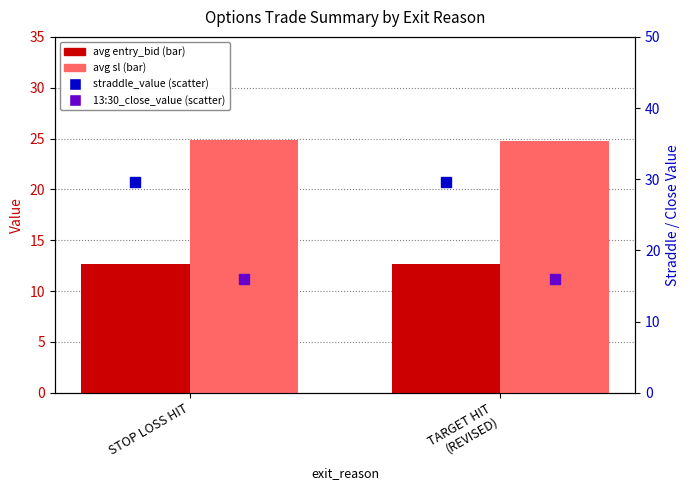

Which series has the widest spread of Y values?

avg sl